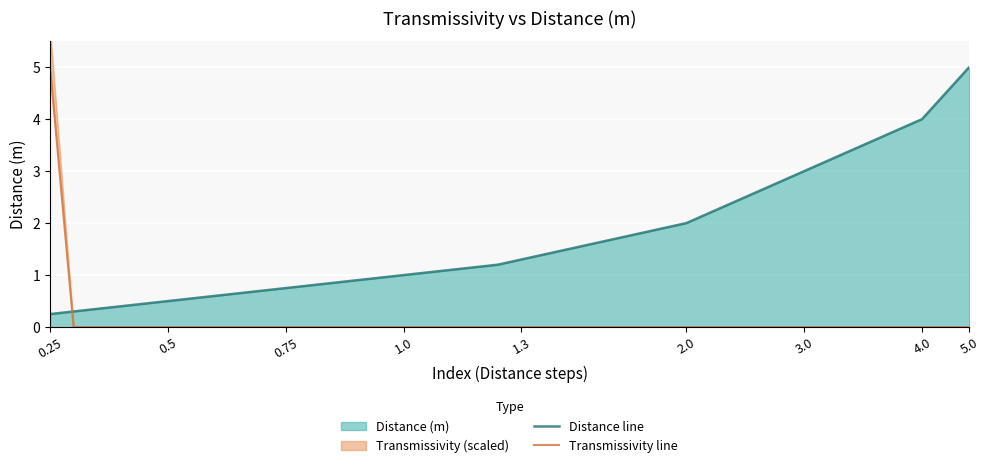

After their last crossing, which series has the higher values: Transmissivity line or Distance line?

Distance line